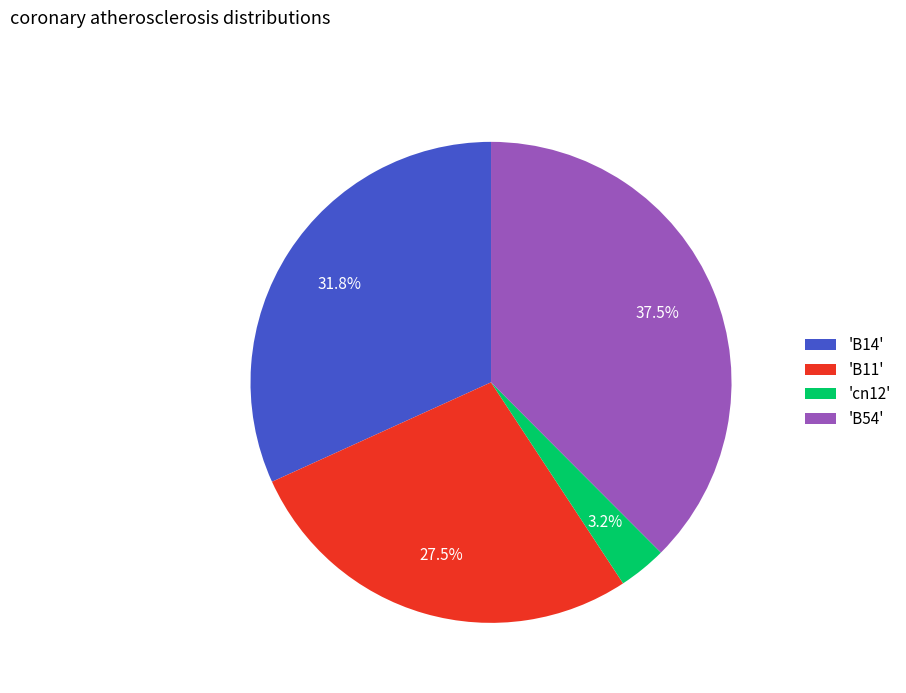

Is there any slice that represents more than half of the pie?

No